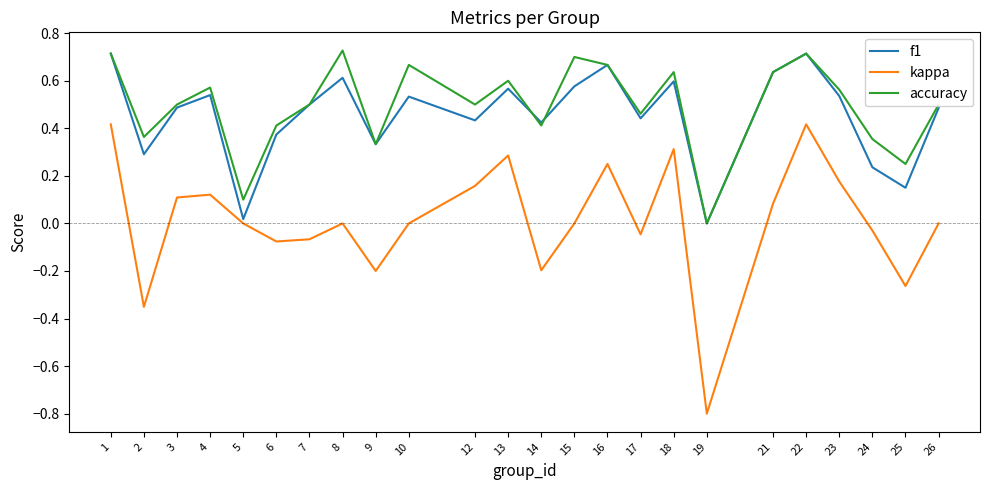

Where is the first local minimum for f1?

2